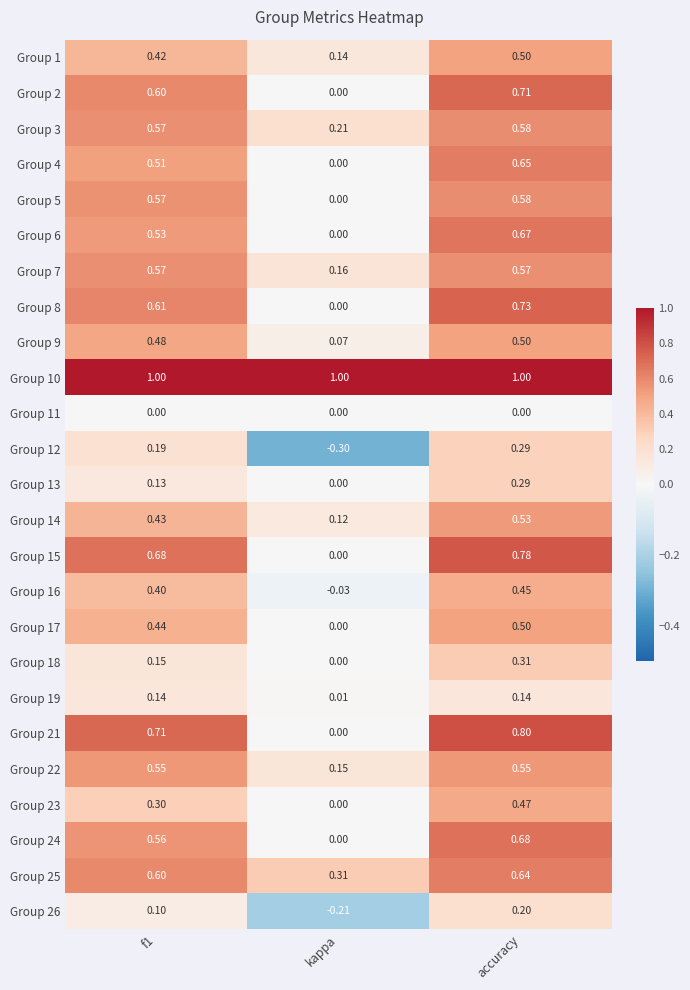

Which series has the largest total across all categories?

Group 10